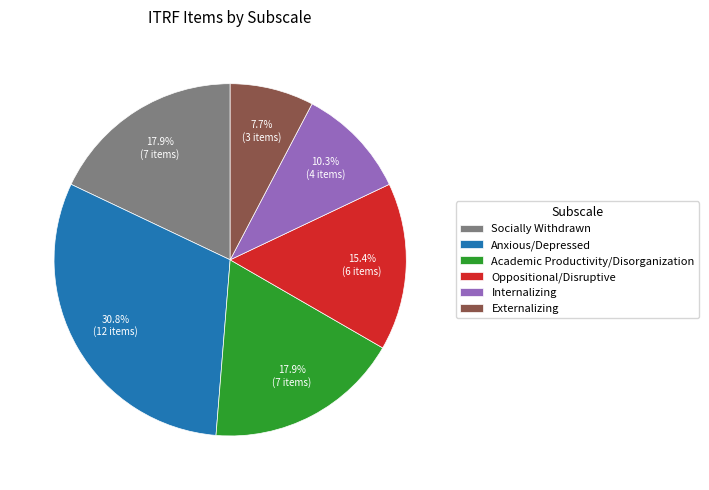

True or false: Oppositional/Disruptive accounts for 15% of the total.

True